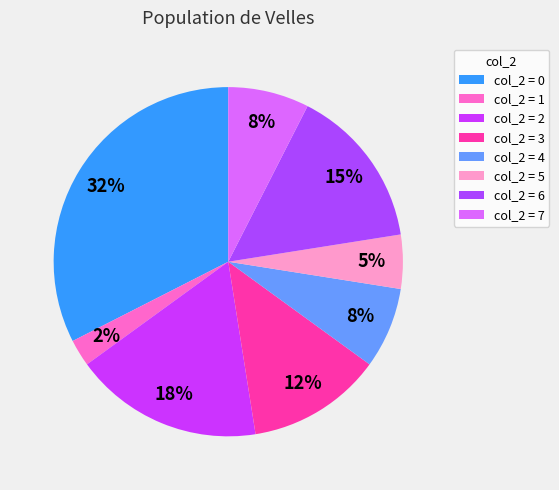

How many slices are in this pie chart?

8